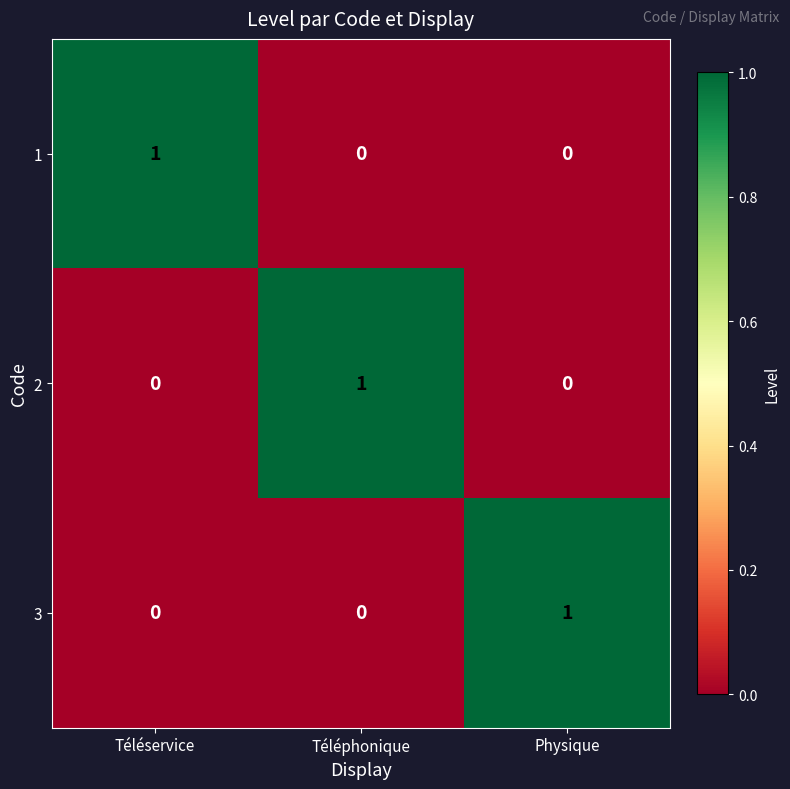

The 1 series shows 1 at Téléservice. True or false?

True